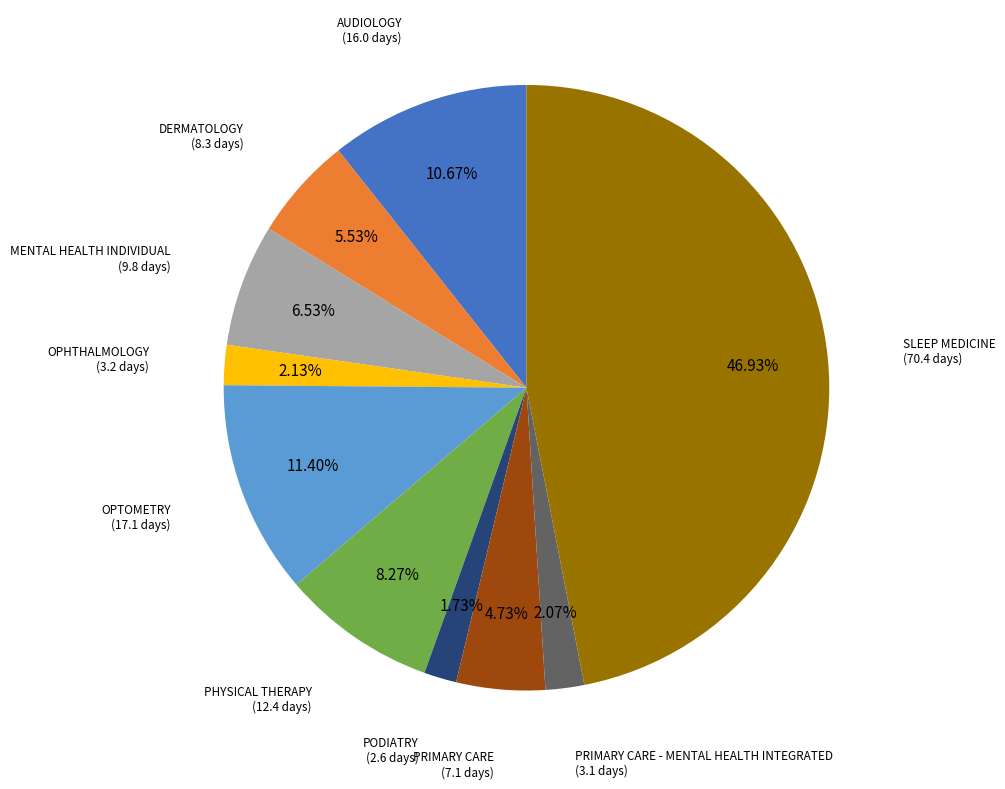

Is there a majority slice in this chart?

No